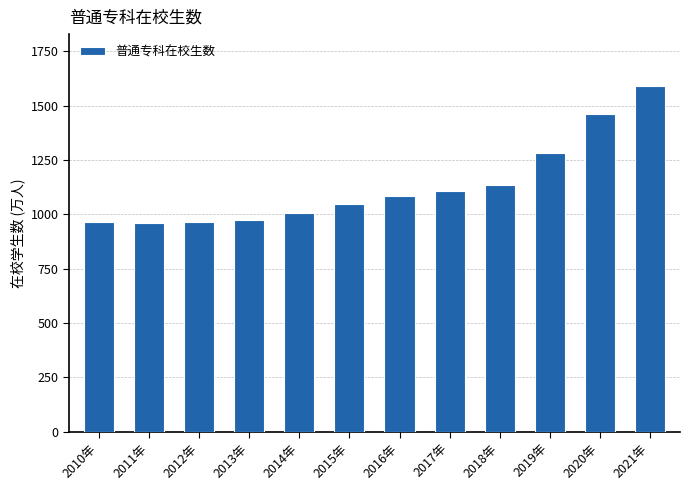

True or false: the data shows 1730.9 at 2010年.

False